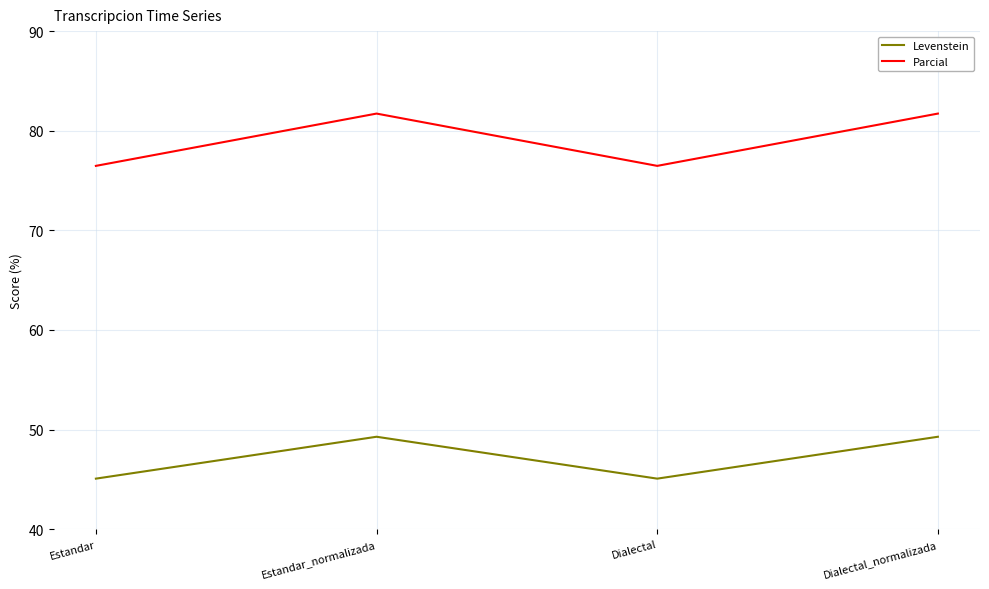

What is the spread (max minus min) of values at Estandar?

31.4